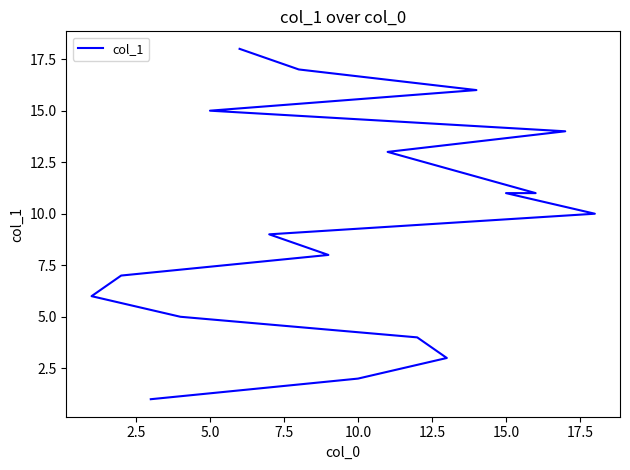

What is the maximum value shown in the chart?

18